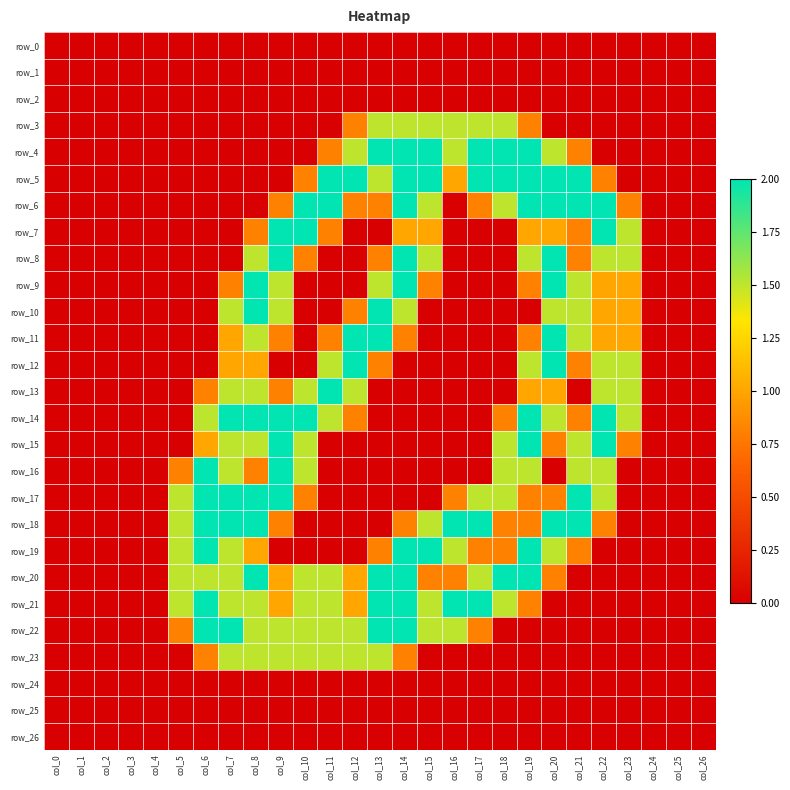

What is the difference between the maximum and second lowest values in the row_4 series?

2.0